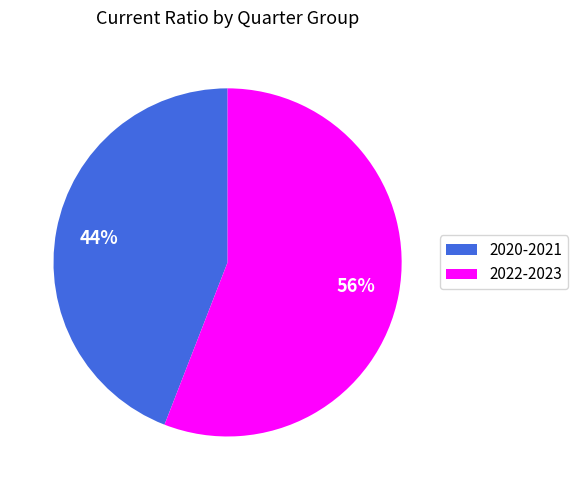

To the nearest percent, what is the difference between the largest and smallest slice percentages?

12%